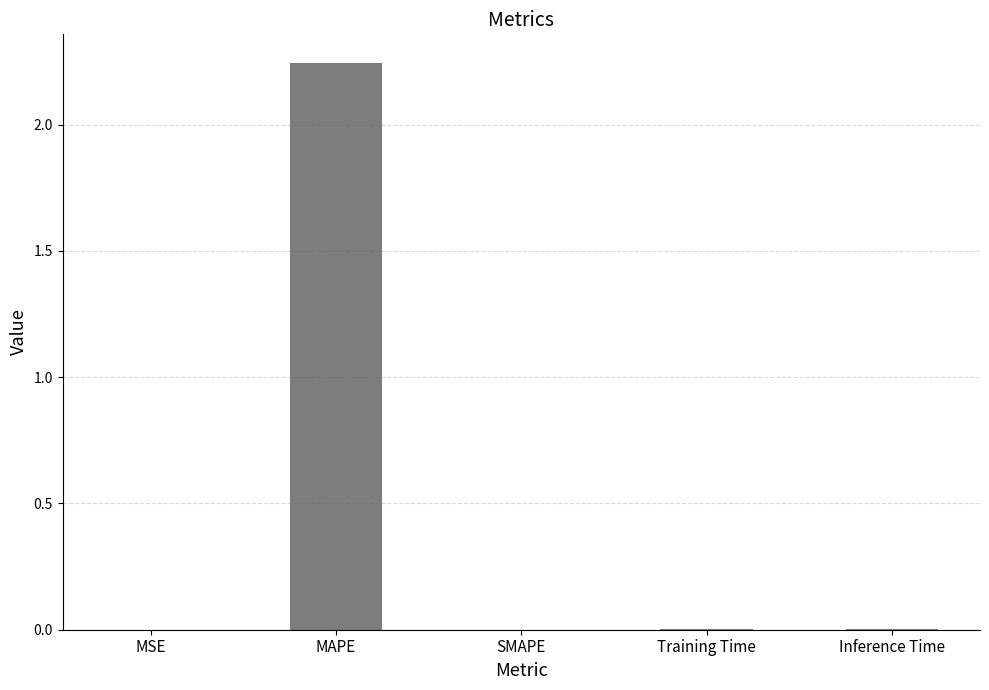

True or false: the data shows 0.0 at Inference Time.

True